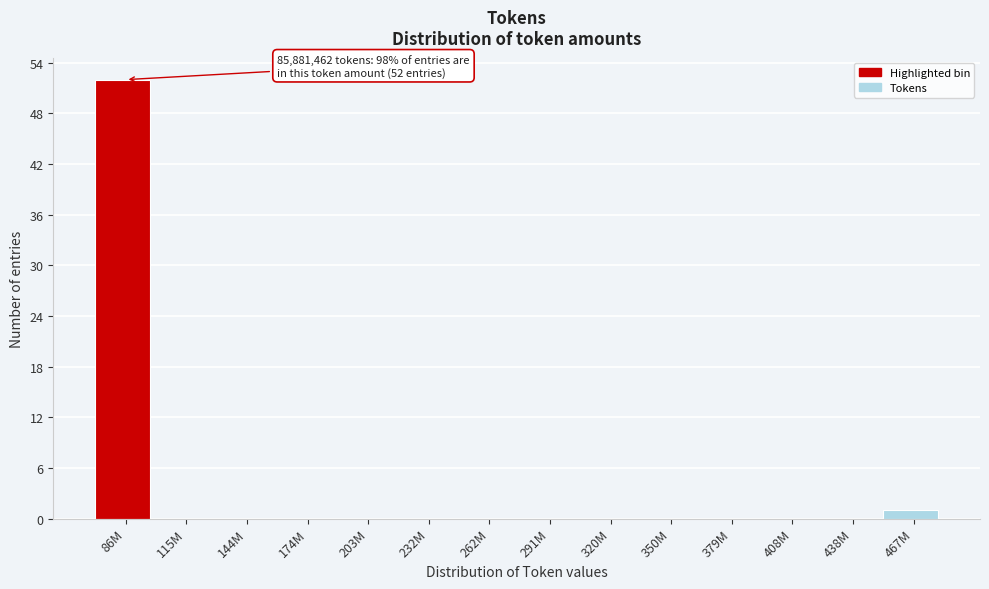

Reading left to right, list all the values displayed in this chart.

86M=52	115M=0	144M=0	174M=0	203M=0	232M=0	262M=0	291M=0	320M=0	350M=0	379M=0	408M=0	438M=0	467M=1